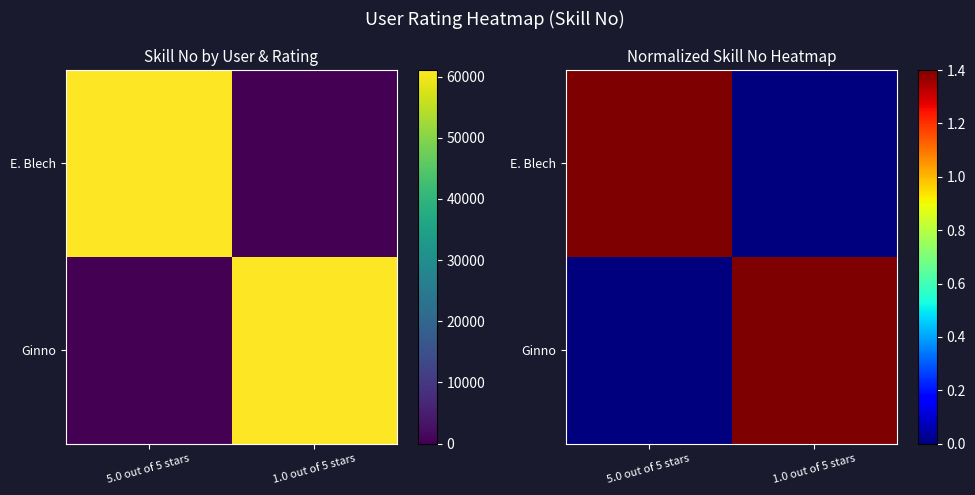

What is the total value across all series at 5.0 out of 5 stars?

1.4